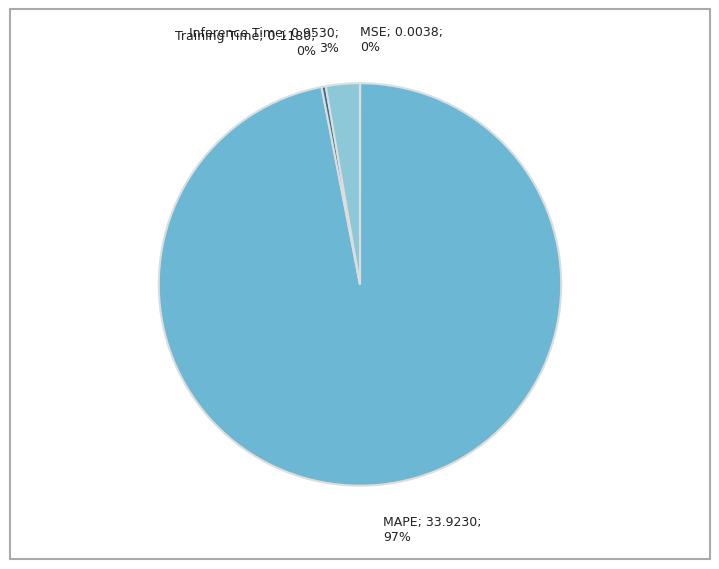

Count the number of slices in the pie.

4